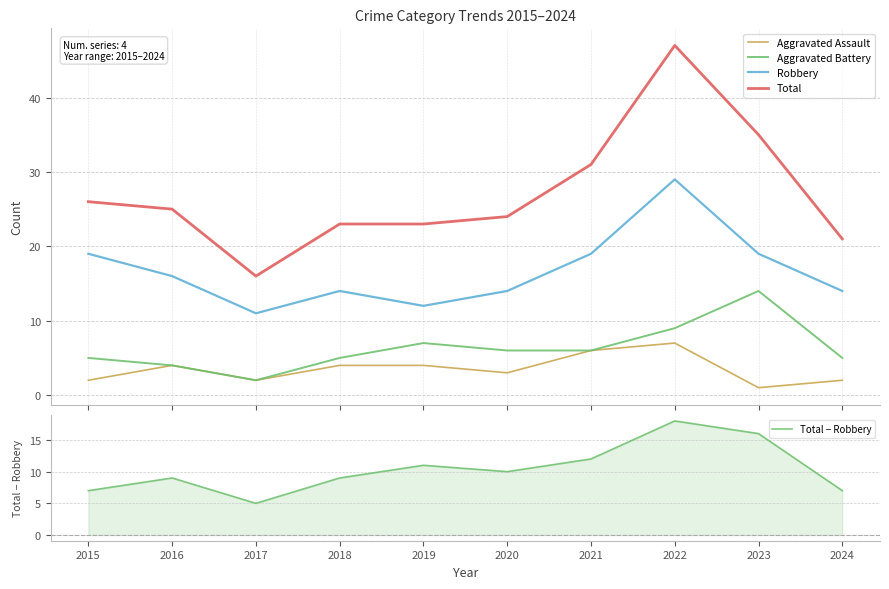

True or false: Aggravated Assault and Total intersect in this chart.

False